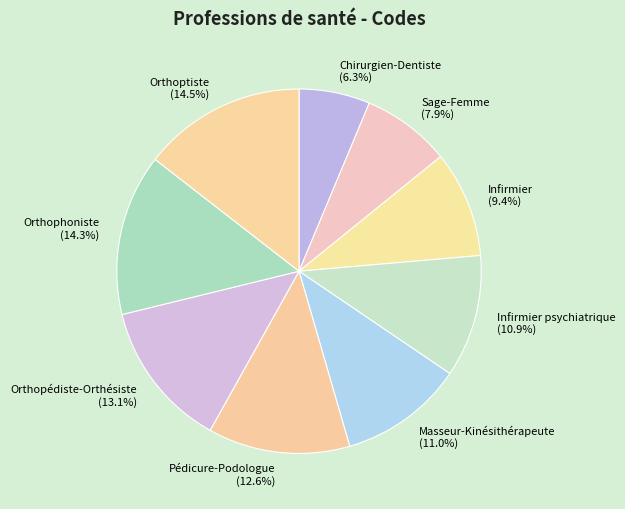

Does Orthophoniste account for over 50% of the chart?

No